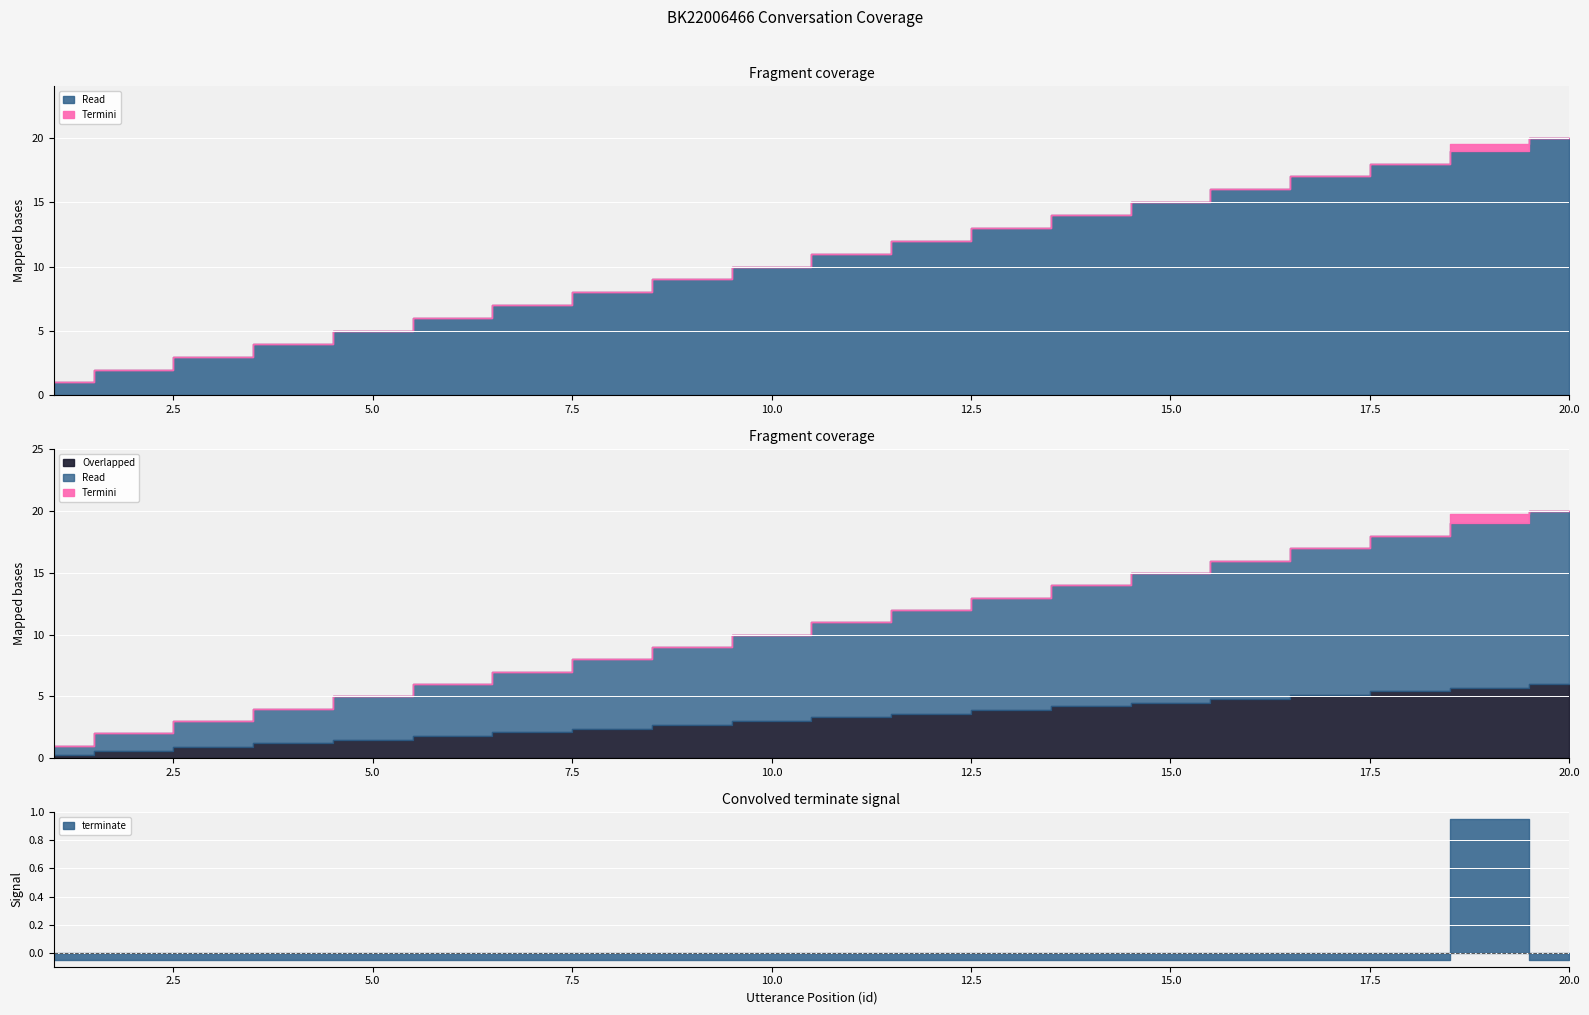

At how many categories does at least one series exceed 18?

2